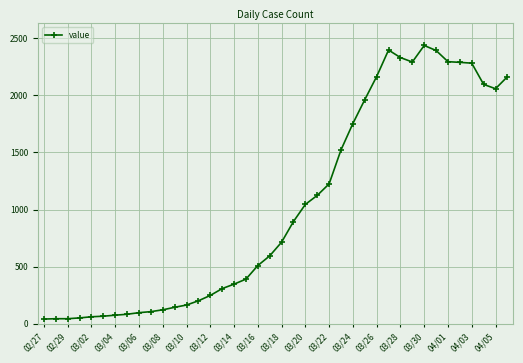

True or false: there are more than 0 points higher than both neighbors.

True